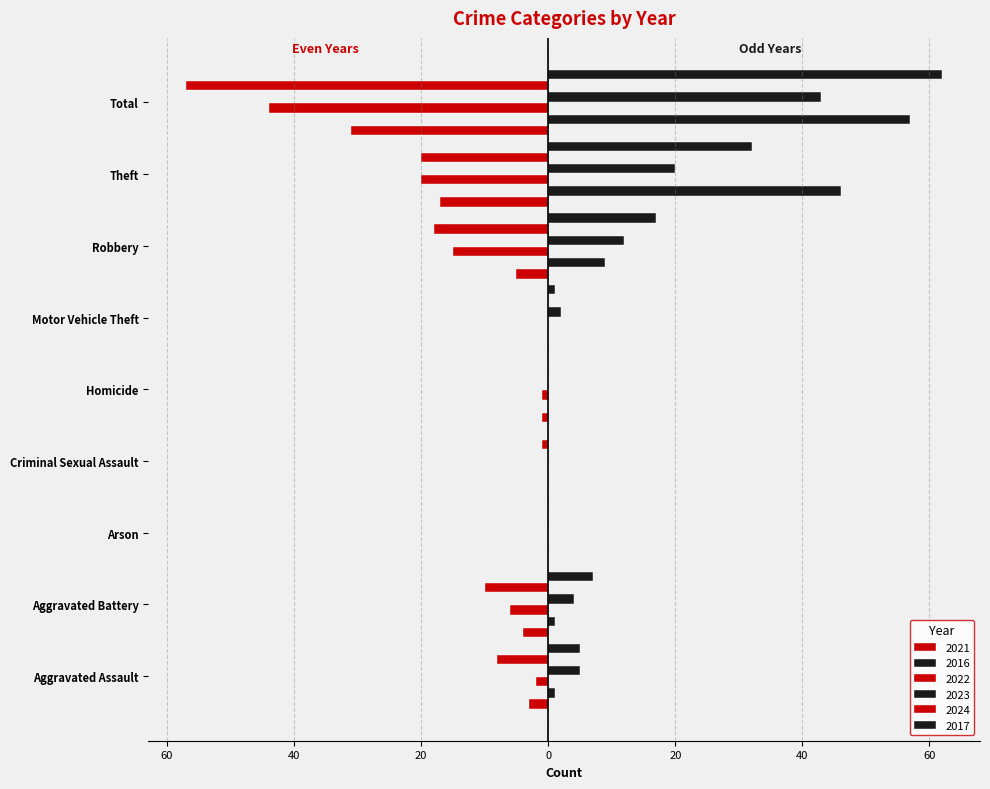

The value of 2023 at Arson is 23. True or false?

False